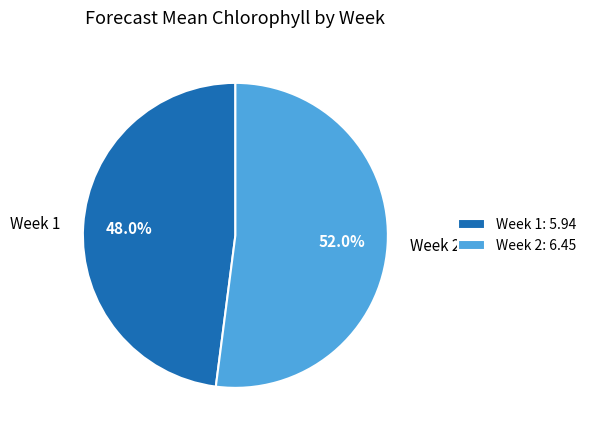

Is the sum of Week 2 and Week 1 greater than half?

Yes